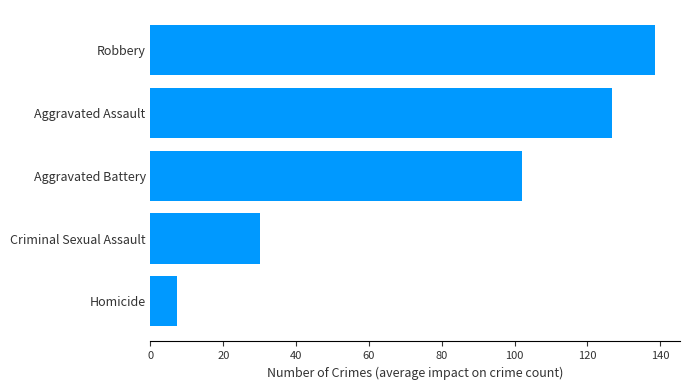

What is the ratio of the value at Aggravated Battery to the value at Aggravated Assault?

0.8